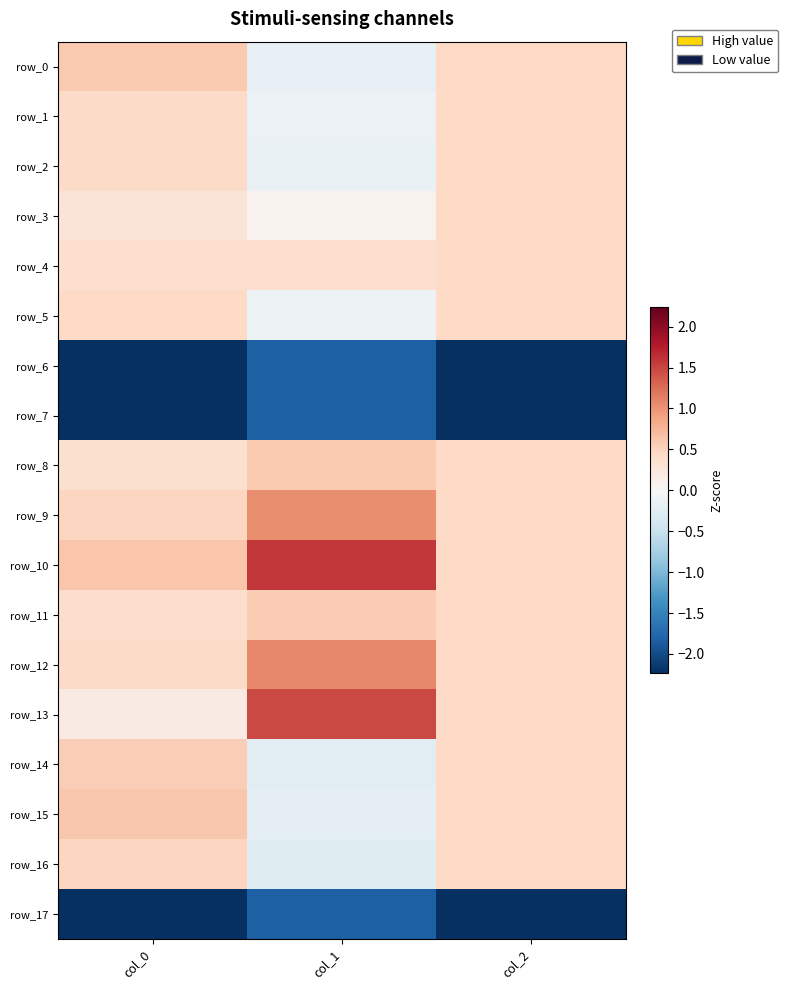

True or false: row_5 has a value of 0.7 at col_0.

False